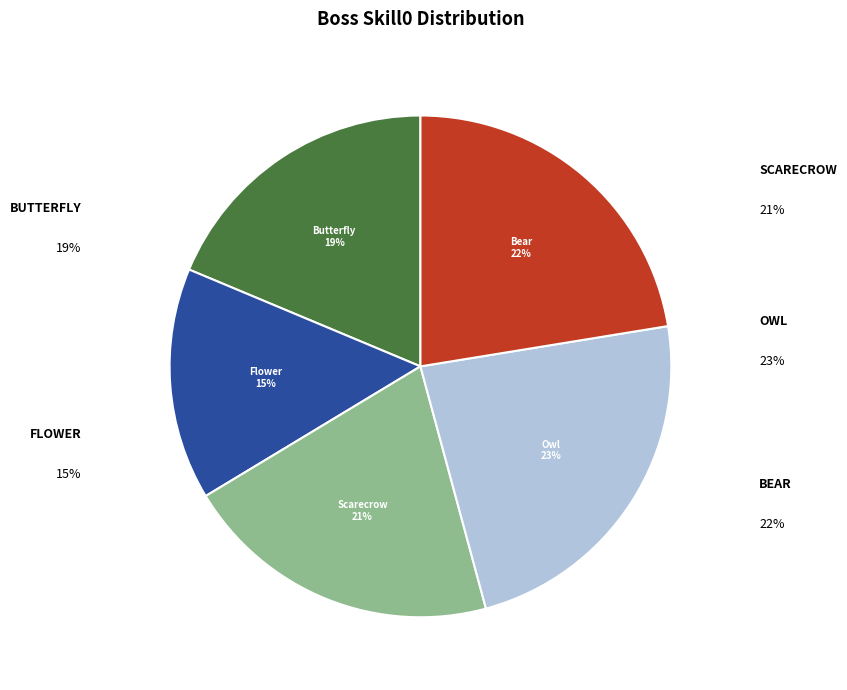

How many segments does this pie chart have?

5